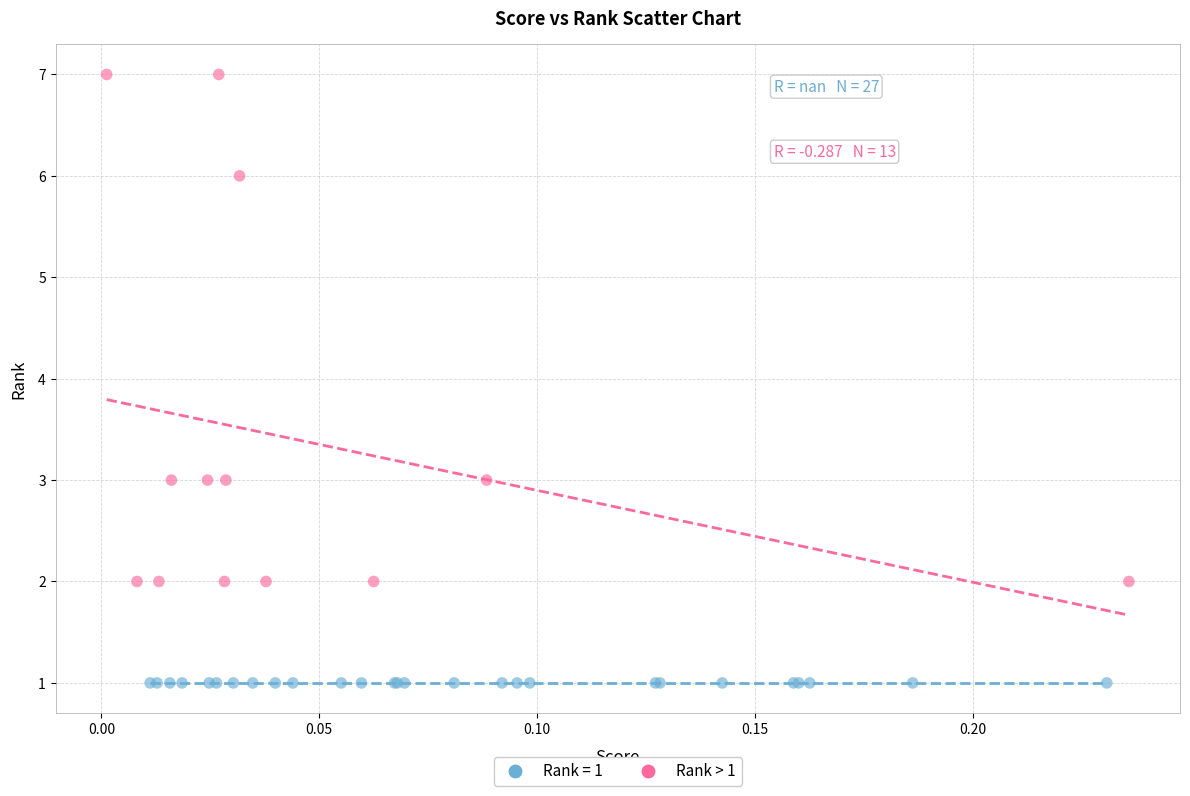

Which series contains the lowest Y value?

Rank = 1